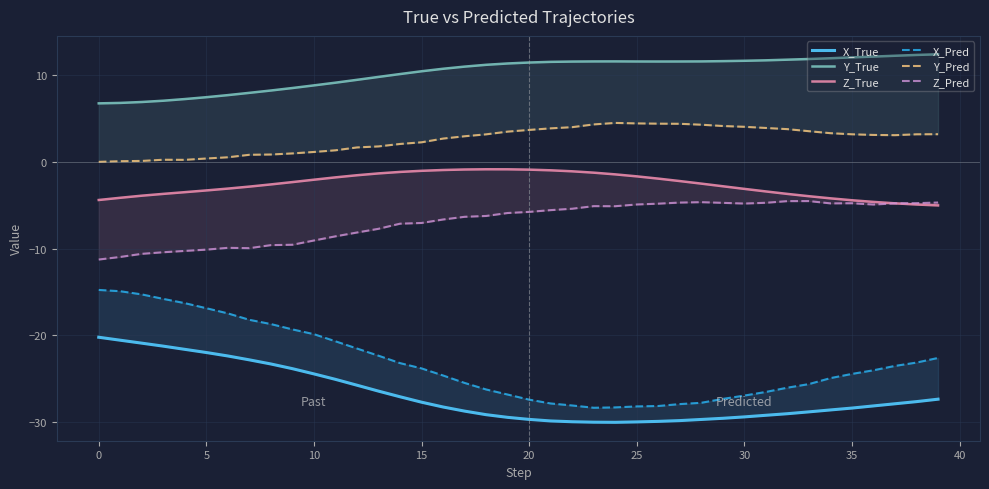

List the series in order of their peak value, lowest first.

X_True, X_Pred, Z_Pred, Z_True, Y_Pred, Y_True